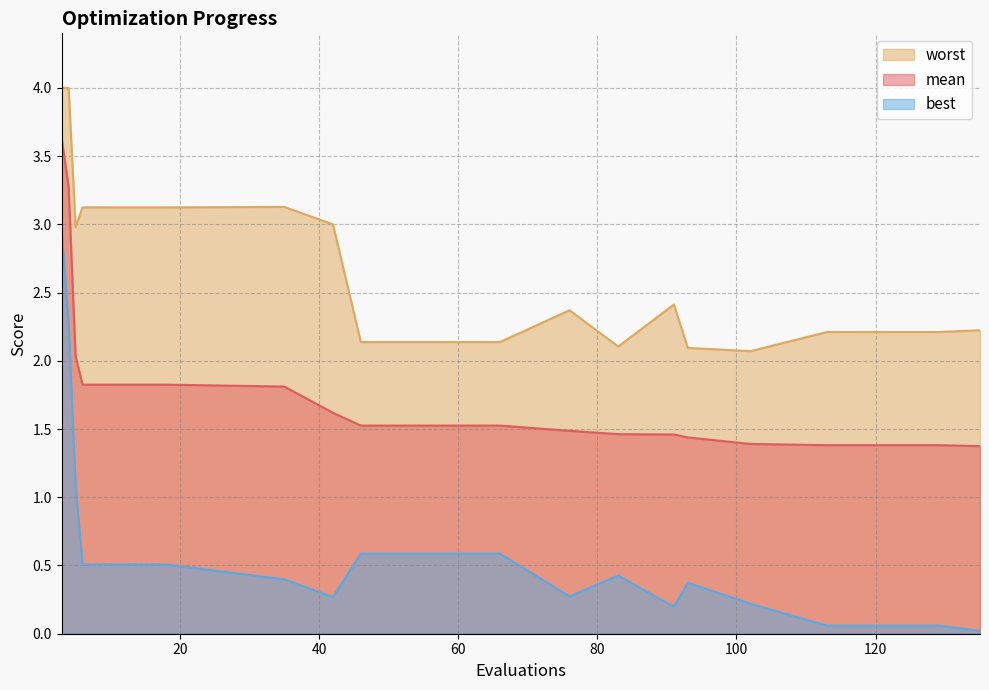

True or false: worst and mean intersect in this chart.

False